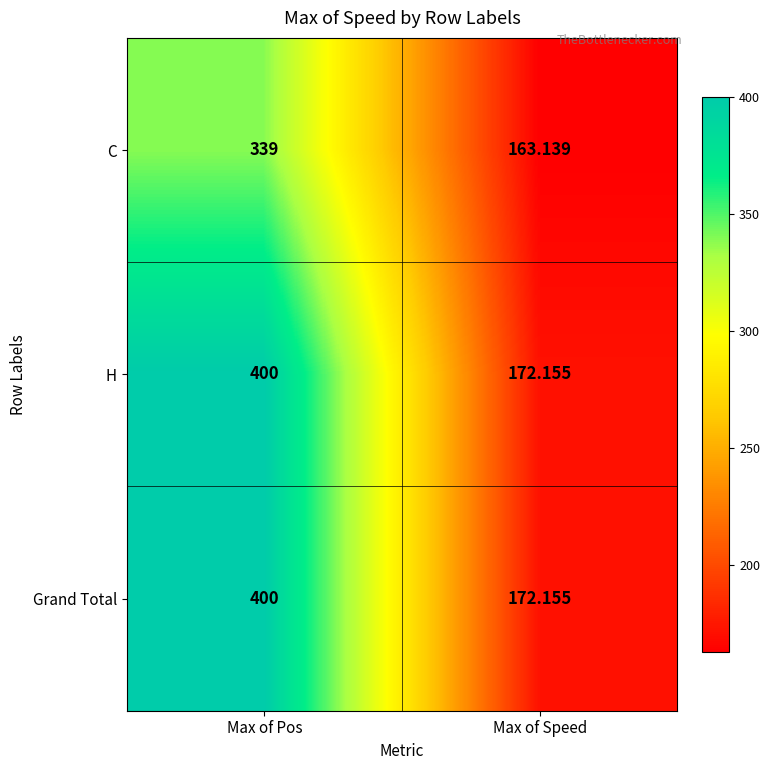

Where is H nearest to the value 286?

Max of Speed